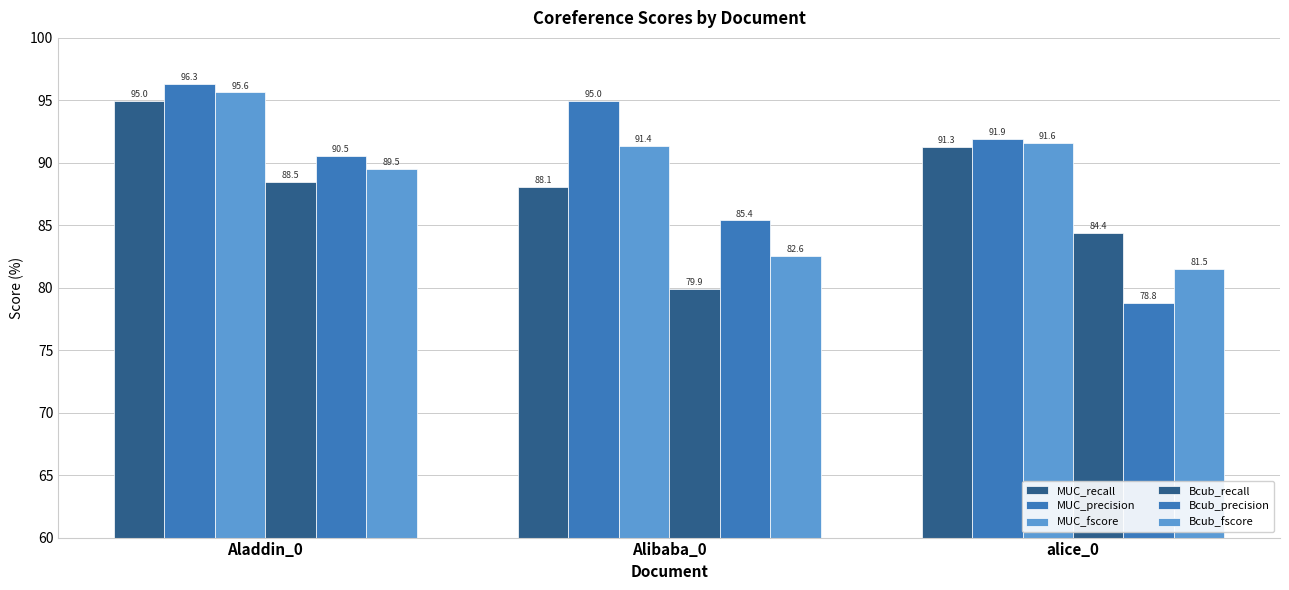

At how many categories does at least one series exceed 85?

3